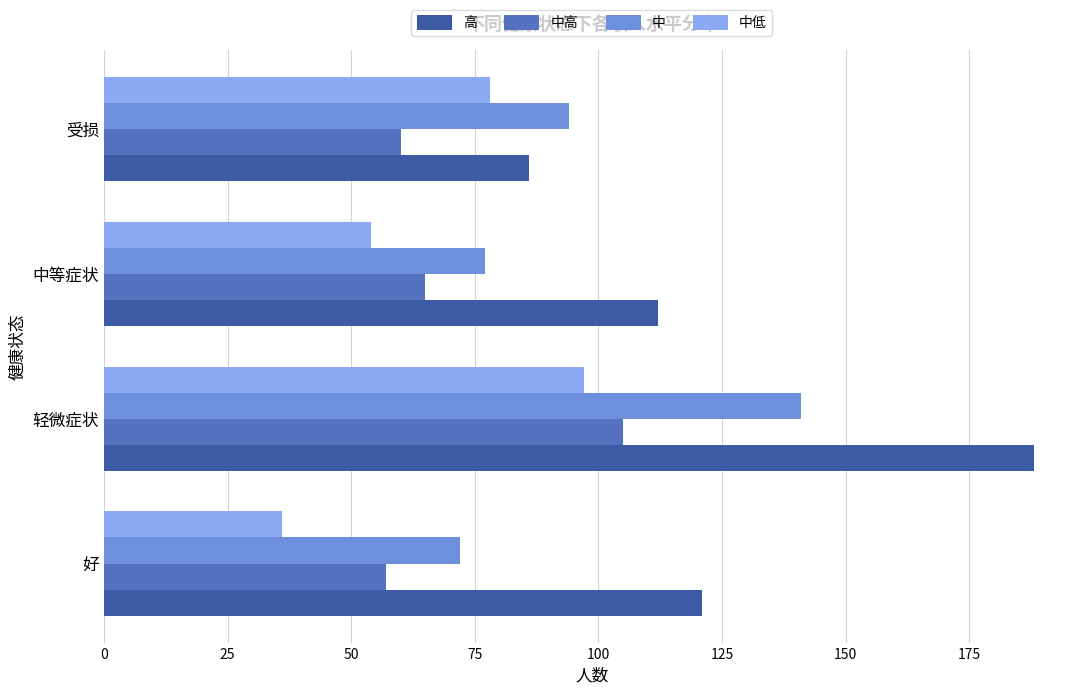

What is the difference between the maximum and second lowest values in the 高 series?

76